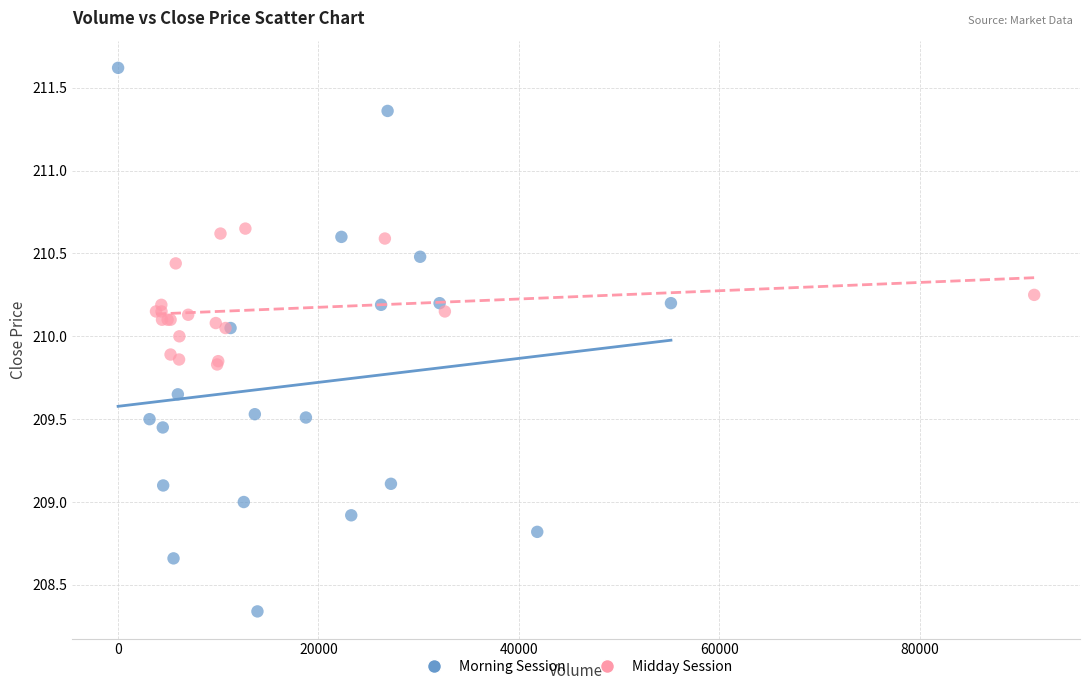

Which series contains the highest Y value?

Morning Session